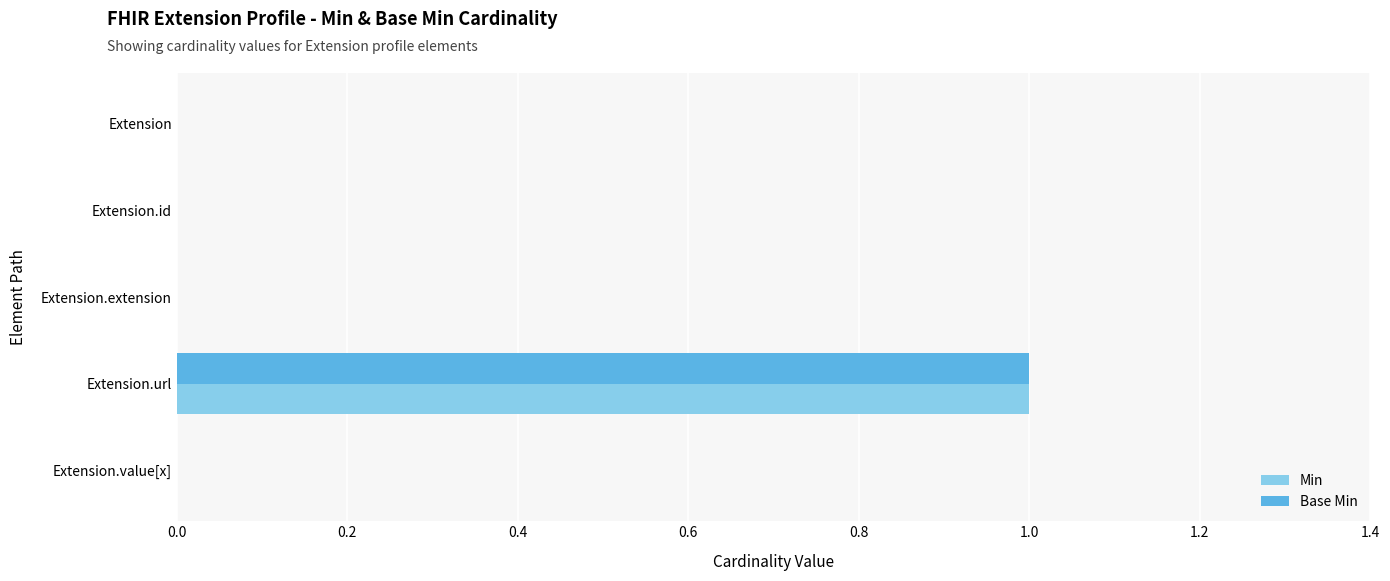

The Min series shows 0 at Extension.extension. True or false?

True